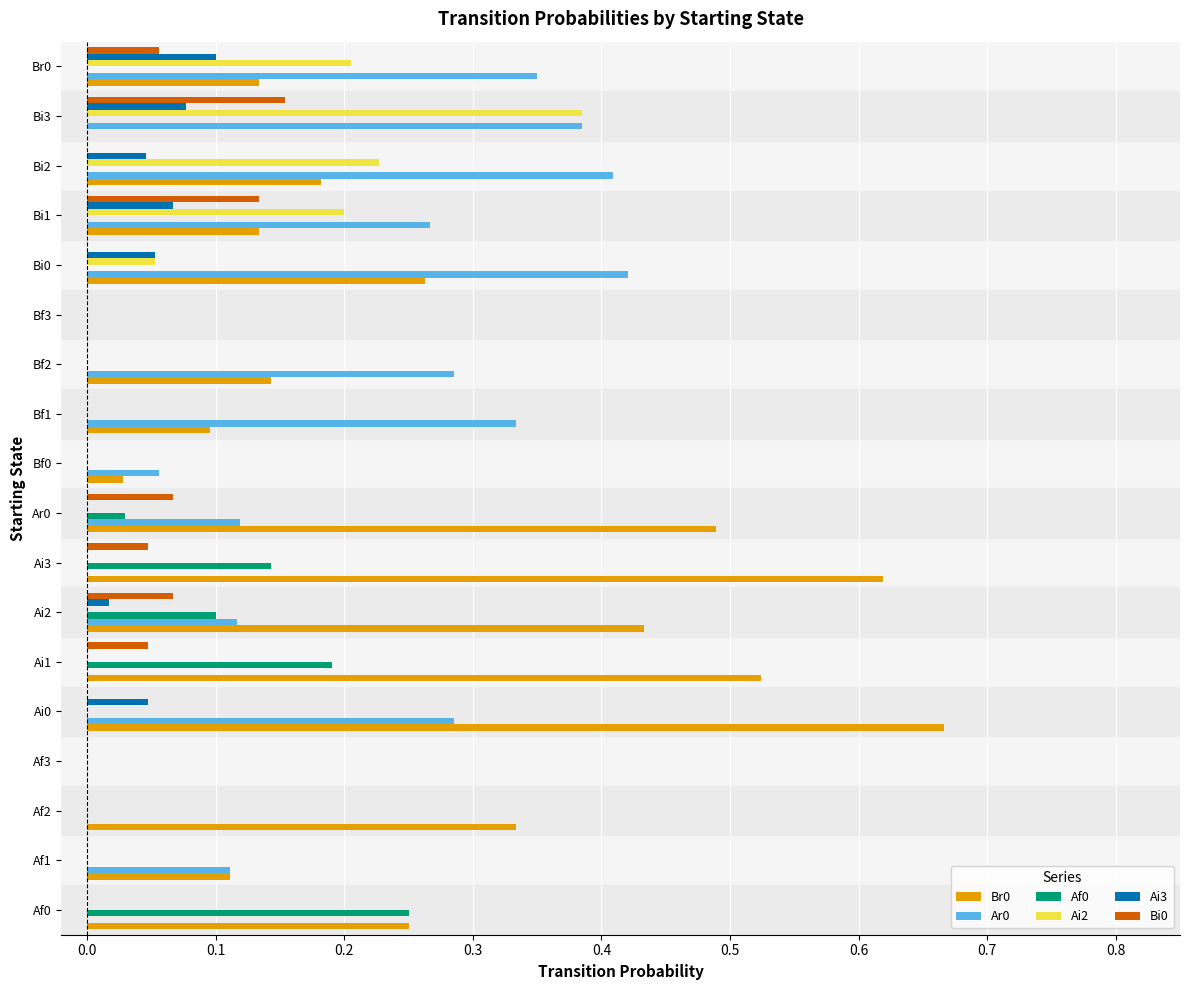

Is it true that Br0 equals 0.1 at Bf2?

True